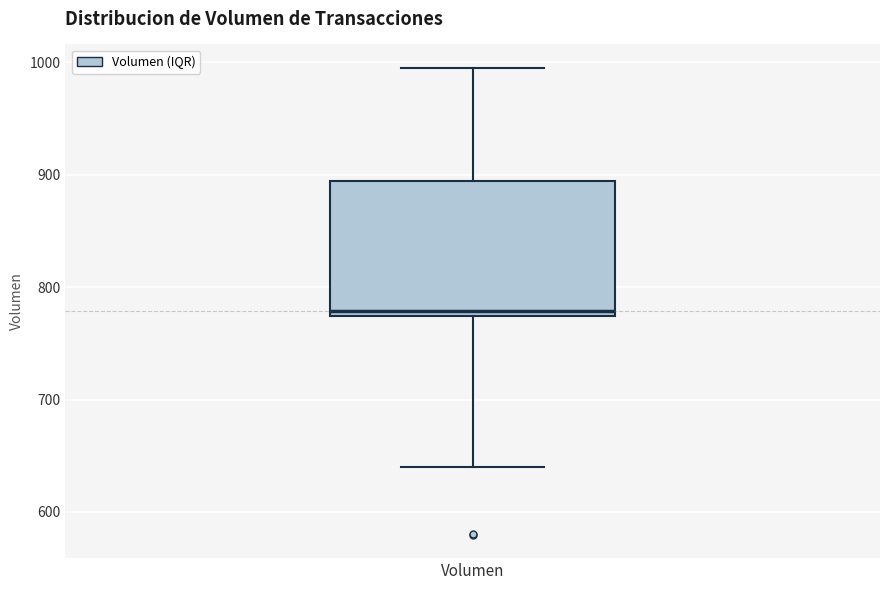

Transcribe this box plot: give where the median line is, the range the box spans, and where the two whiskers end, as read against the y-axis. The values are not printed on the chart, so give them approximately, as read against the axis.

median 780, box 770 to 890, whiskers 640 to 1000